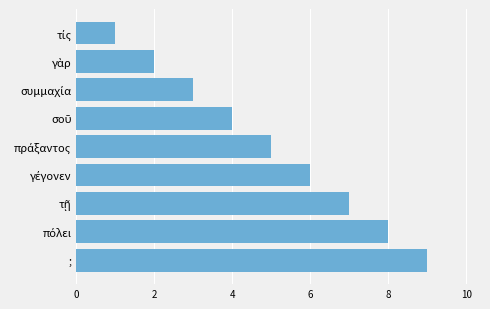

How many data points are less than 5?

4